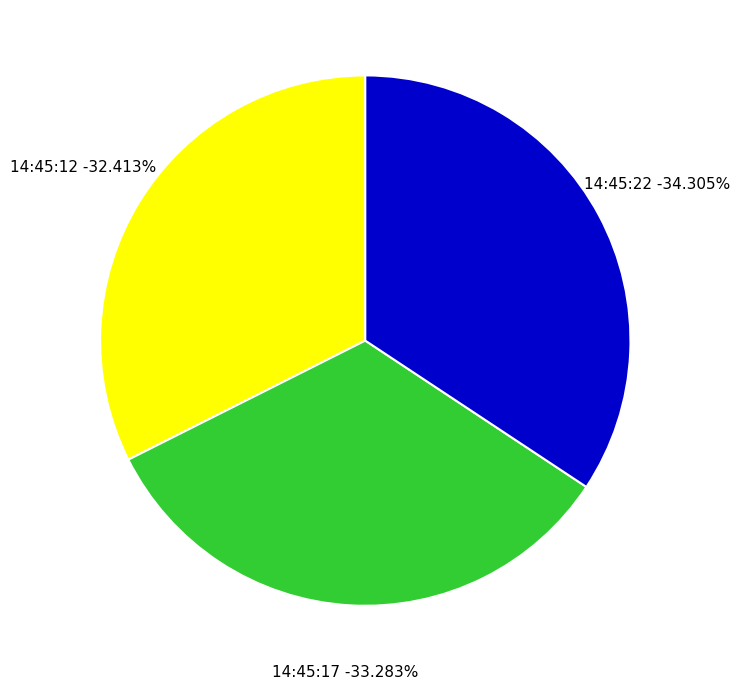

How many segments does this pie chart have?

3